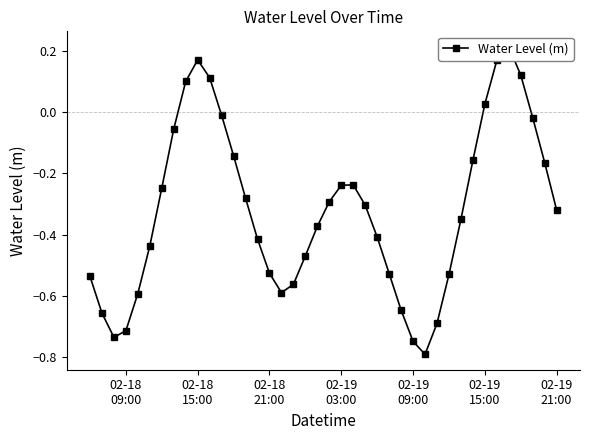

How many interior local valleys (lower than both neighbors) does the data have?

3